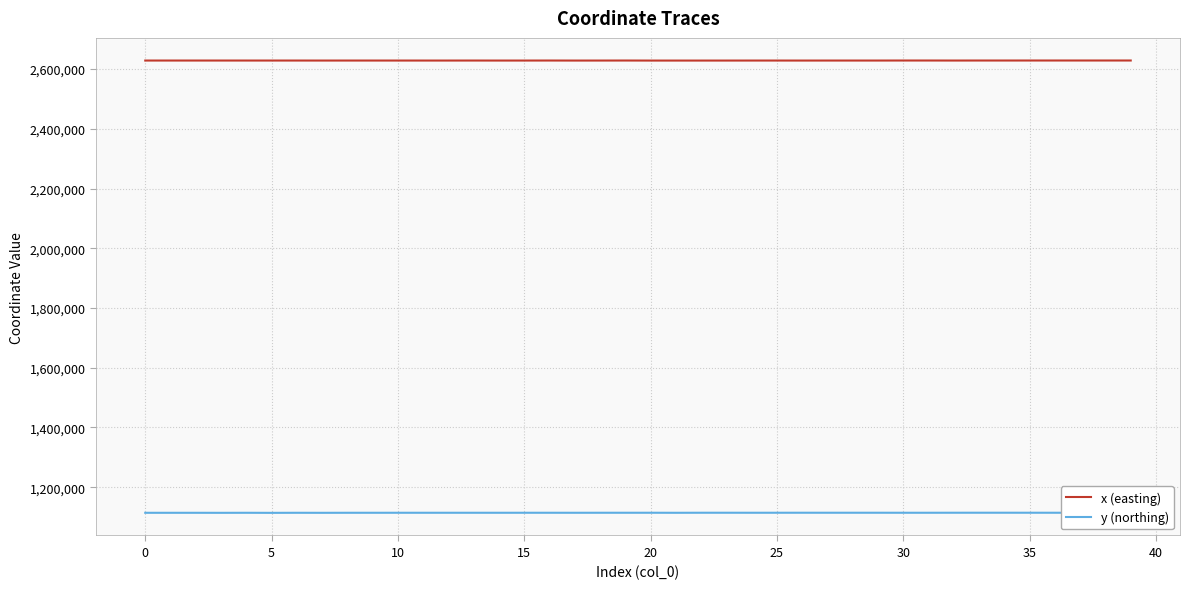

What is the average value of the x (easting) series?

2628579.9